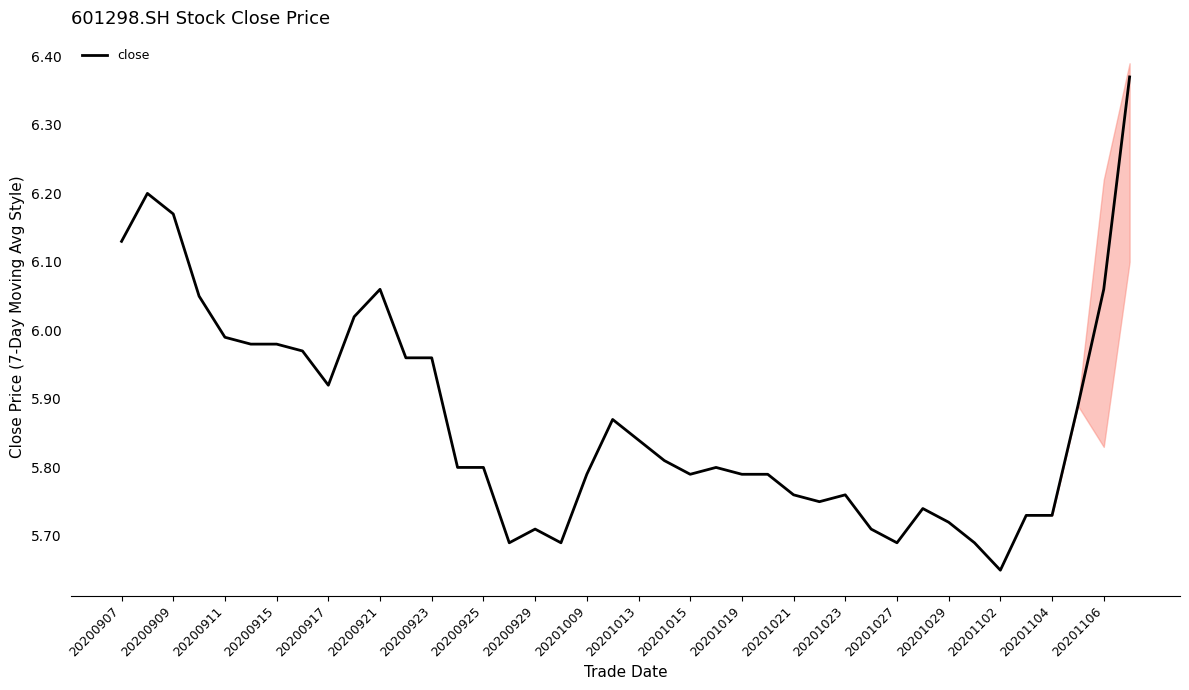

What is the difference between the second highest and minimum values?

0.5